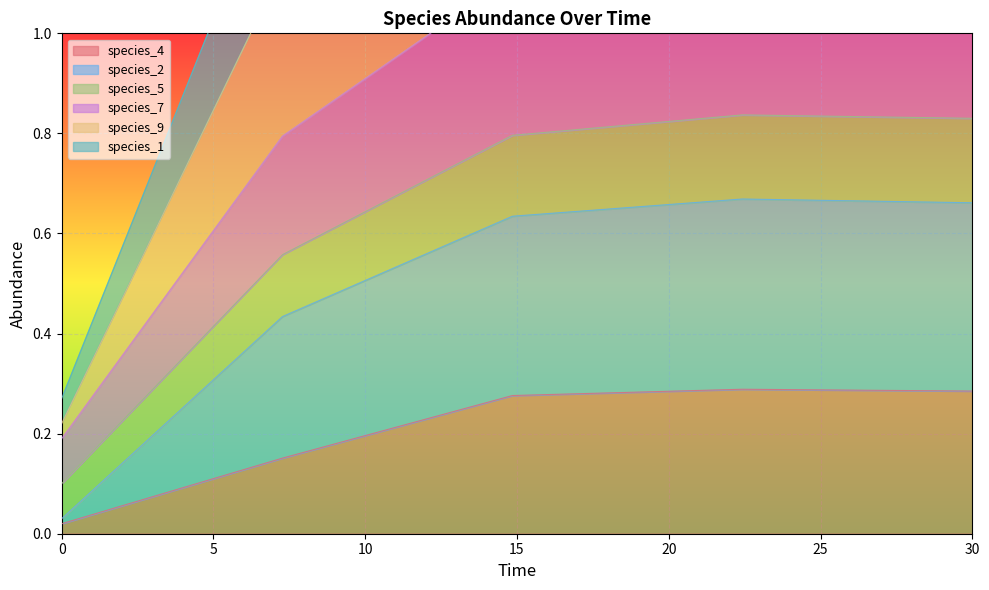

Which series has the largest range (max minus min)?

species_2